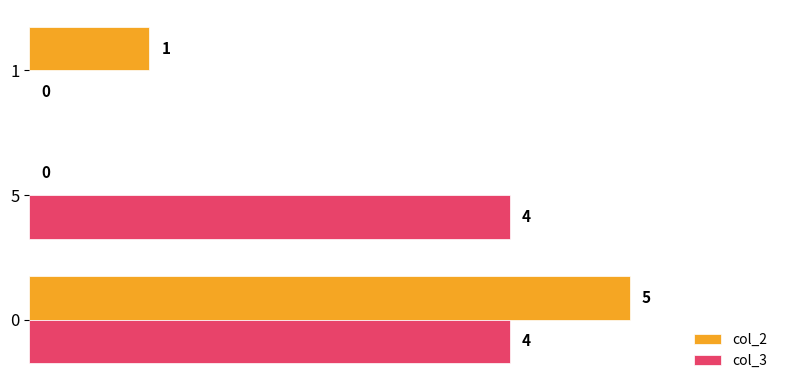

Which series has the largest total across all categories?

col_3